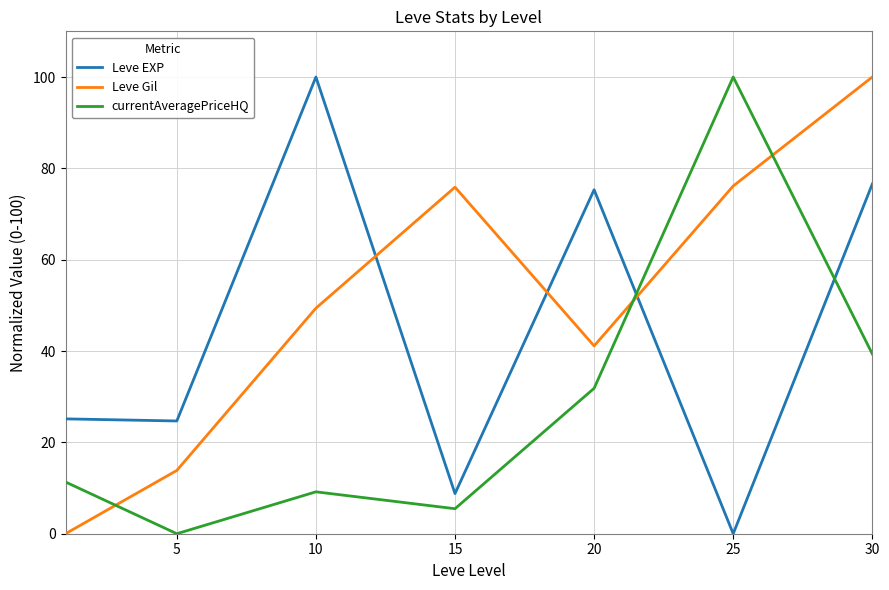

Which series has the largest total across all categories?

Leve Gil